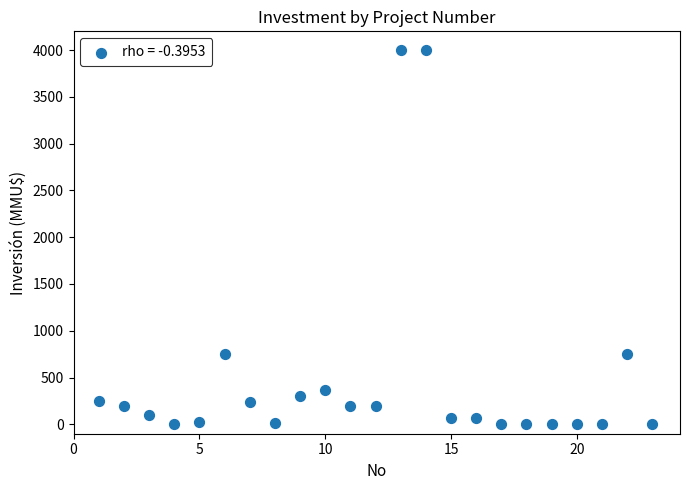

What is the range of Y values (max minus min)?

4000